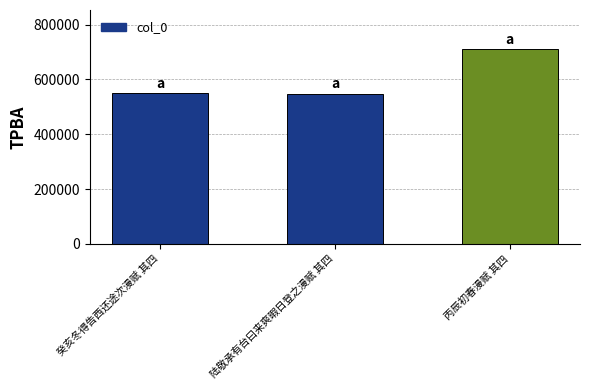

Where is the data nearest to the value 629858?

癸亥冬得告西还途次漫赋 其四